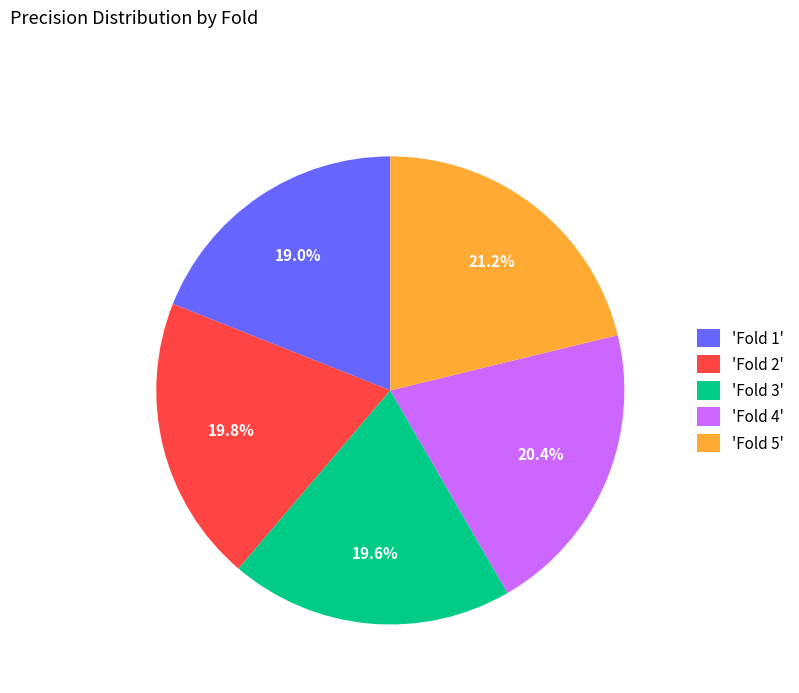

To the nearest percent, what is the difference between the largest and smallest slice percentages?

2%